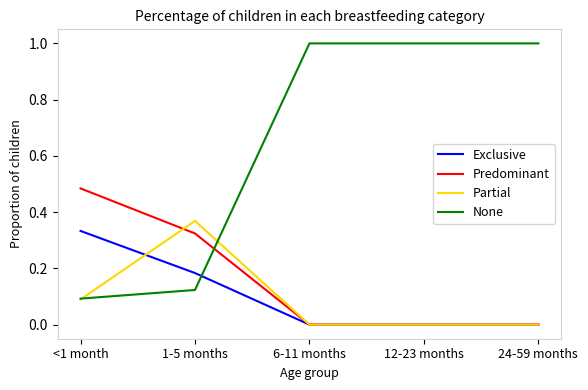

What position from the right is 24-59 months?

1